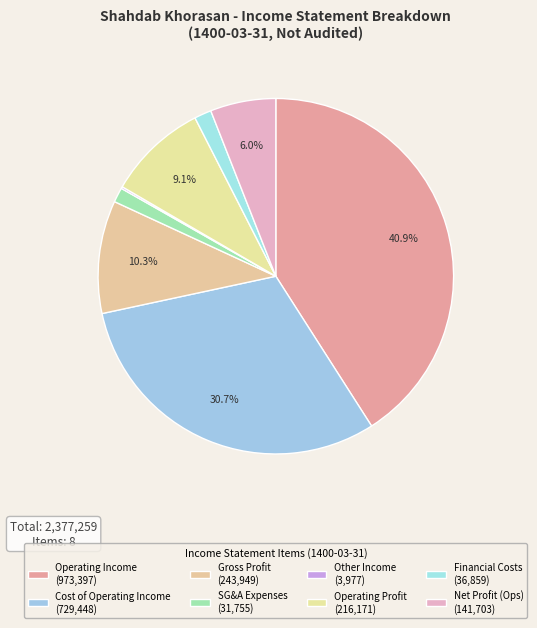

How many segments does this pie chart have?

8